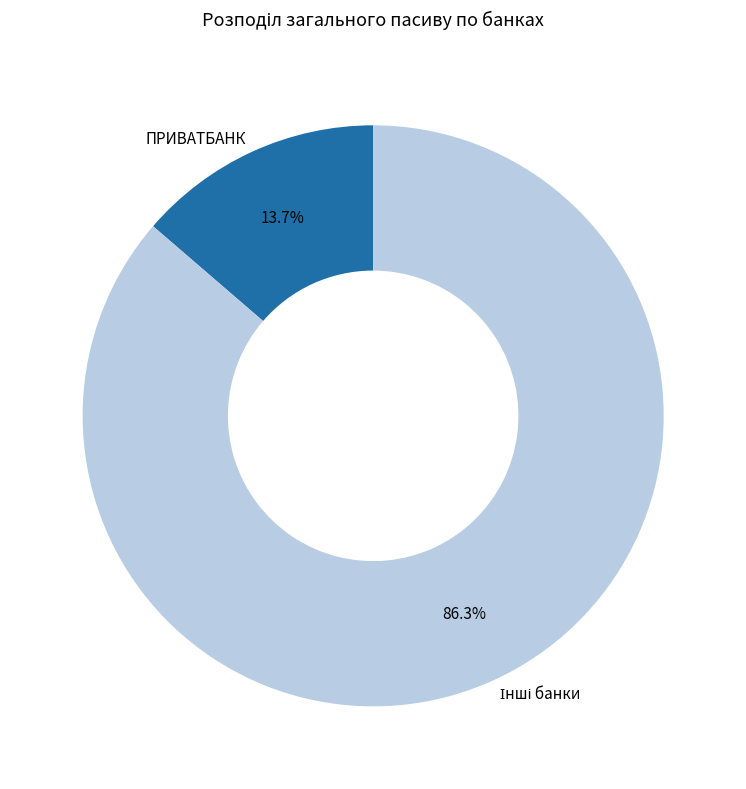

To the nearest percent, what is the average slice percentage?

50%